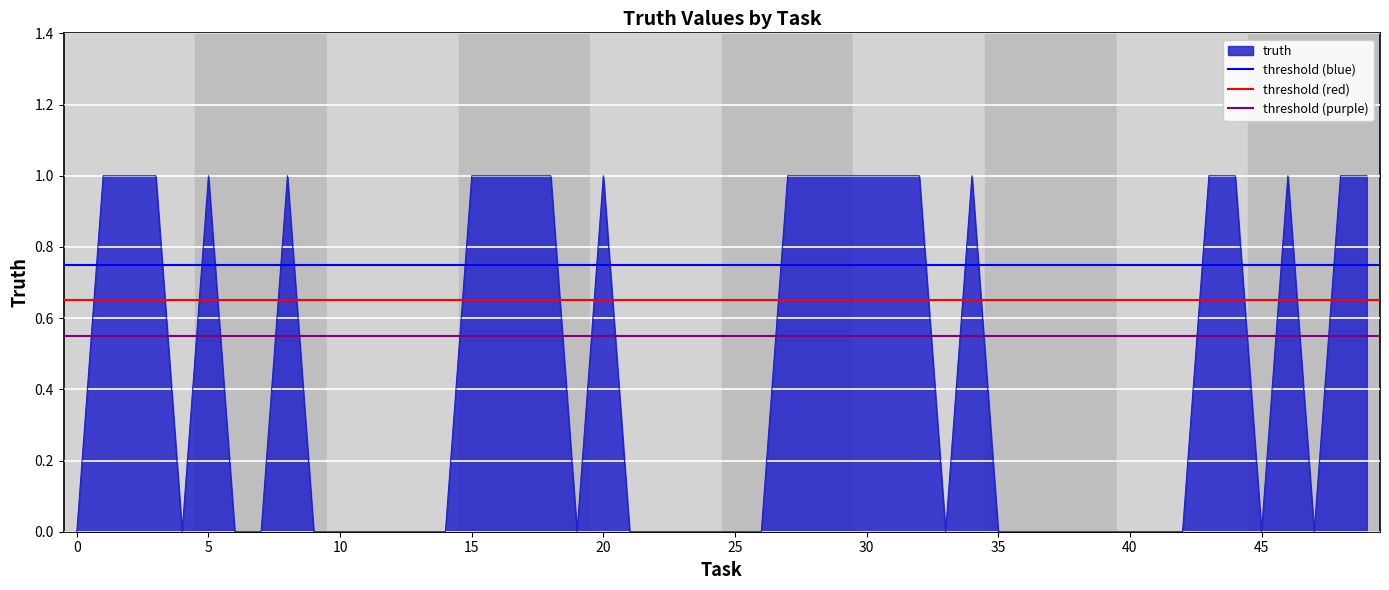

The truth series shows -1 at 40. True or false?

False